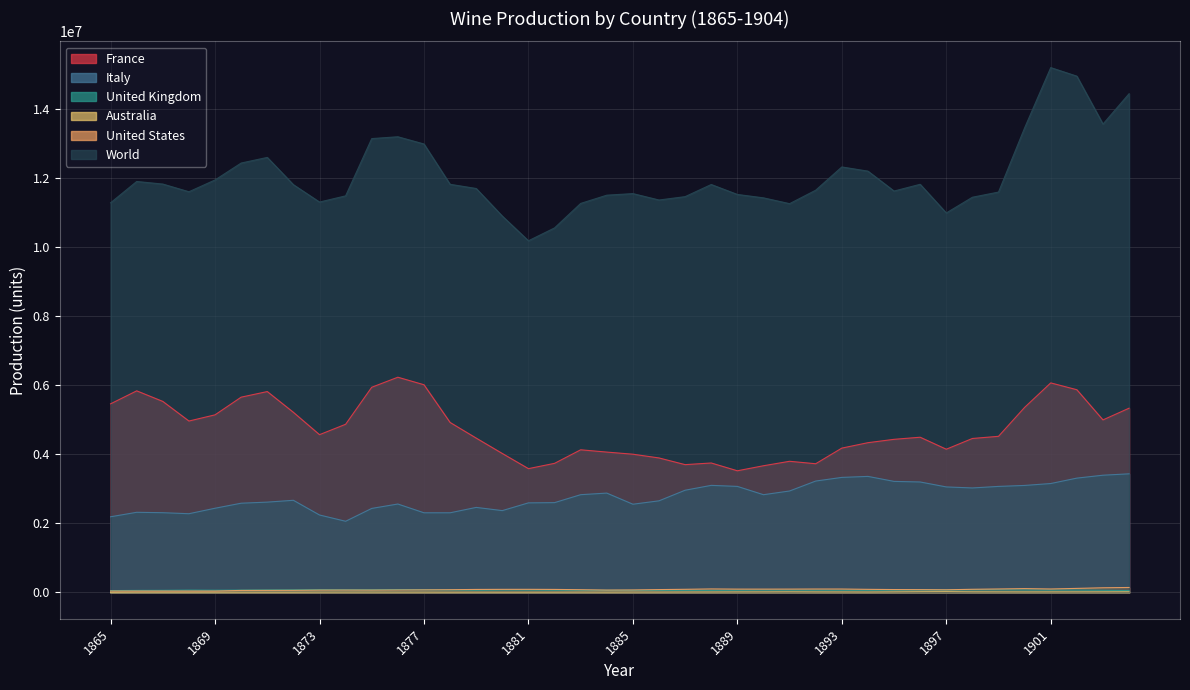

True or false: France has more than 1 interior local peaks.

True